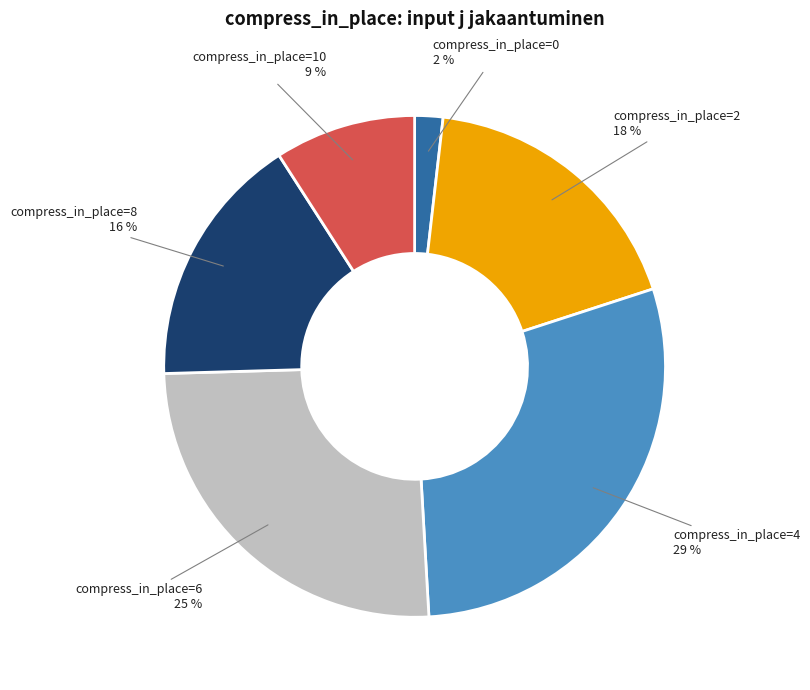

The compress_in_place=8 slice represents 16% of the pie. True or false?

True